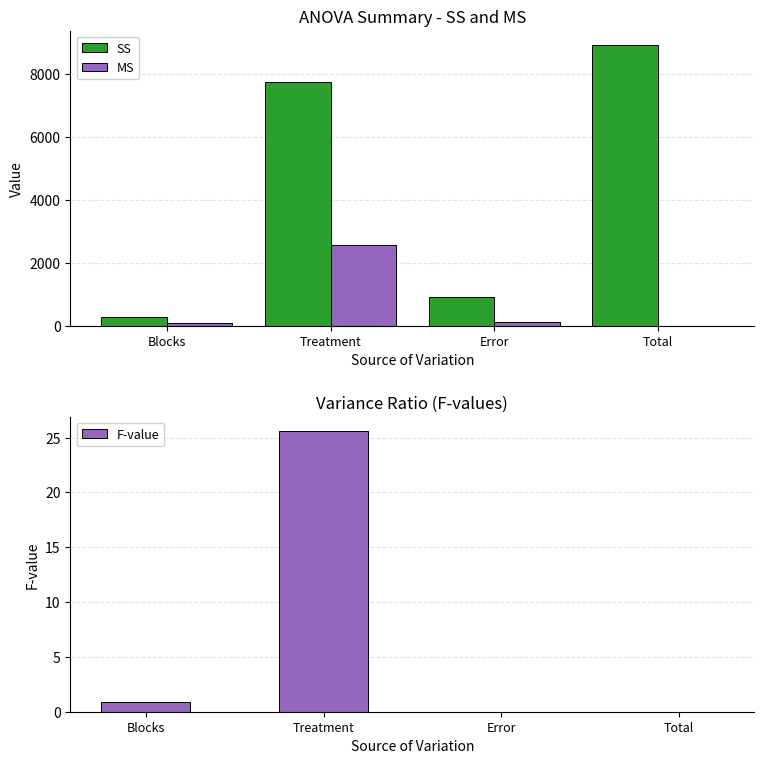

Count the number of data series in this chart.

3